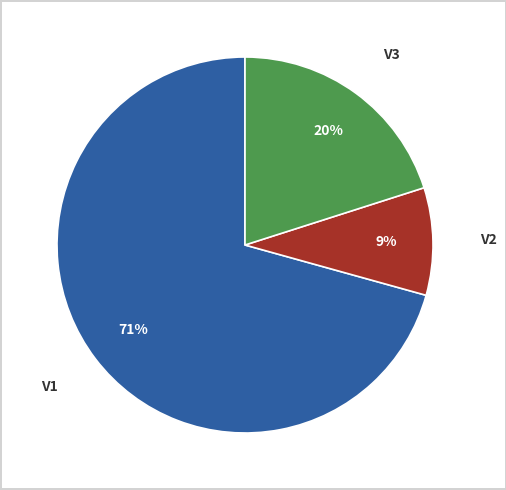

Does any single category account for the majority?

Yes